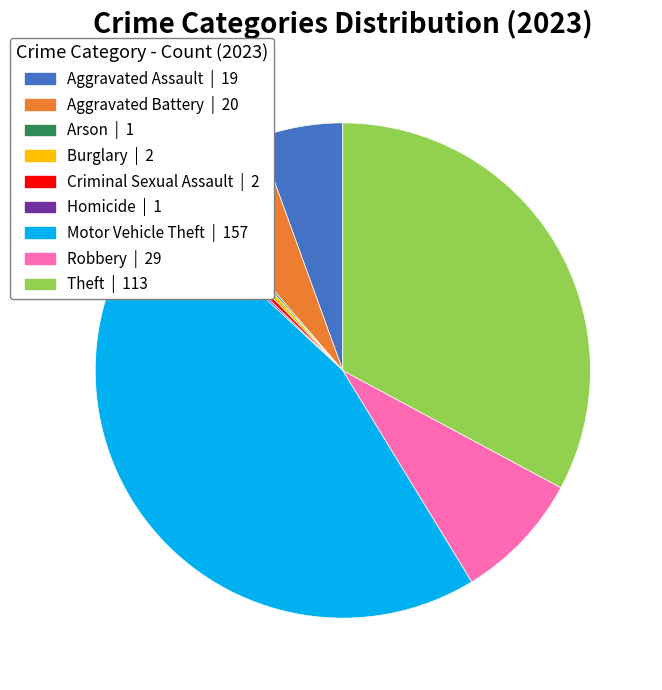

Which category has the biggest portion of the pie?

Motor Vehicle Theft